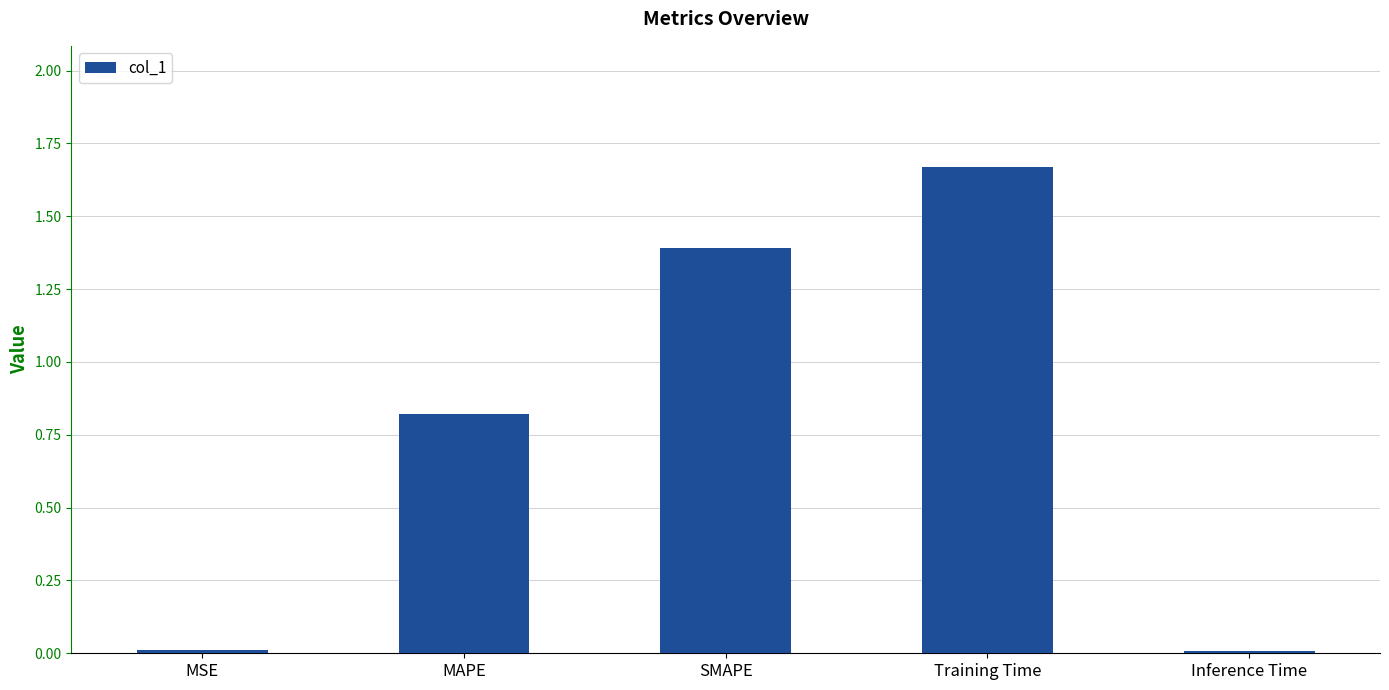

What is the change in value from SMAPE to Inference Time?

-1.4